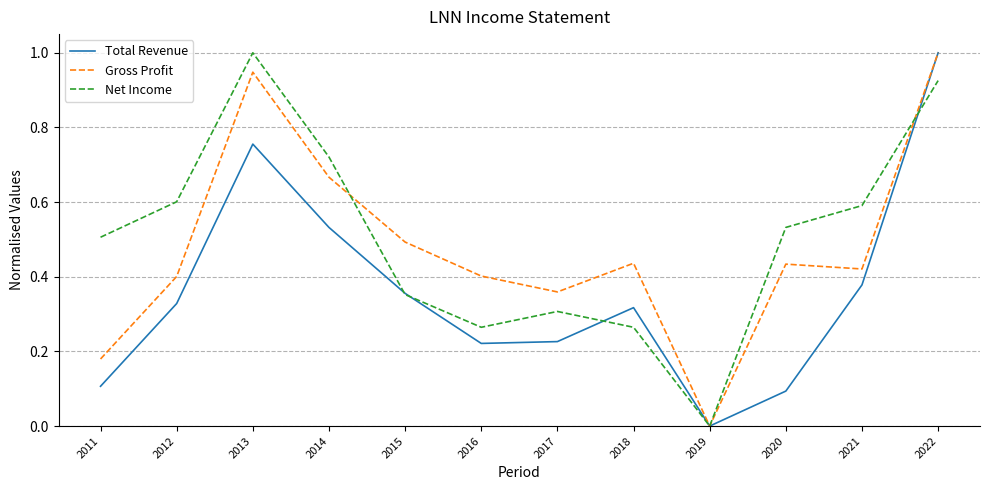

Is it true that Gross Profit equals 0.5 at 2017?

False